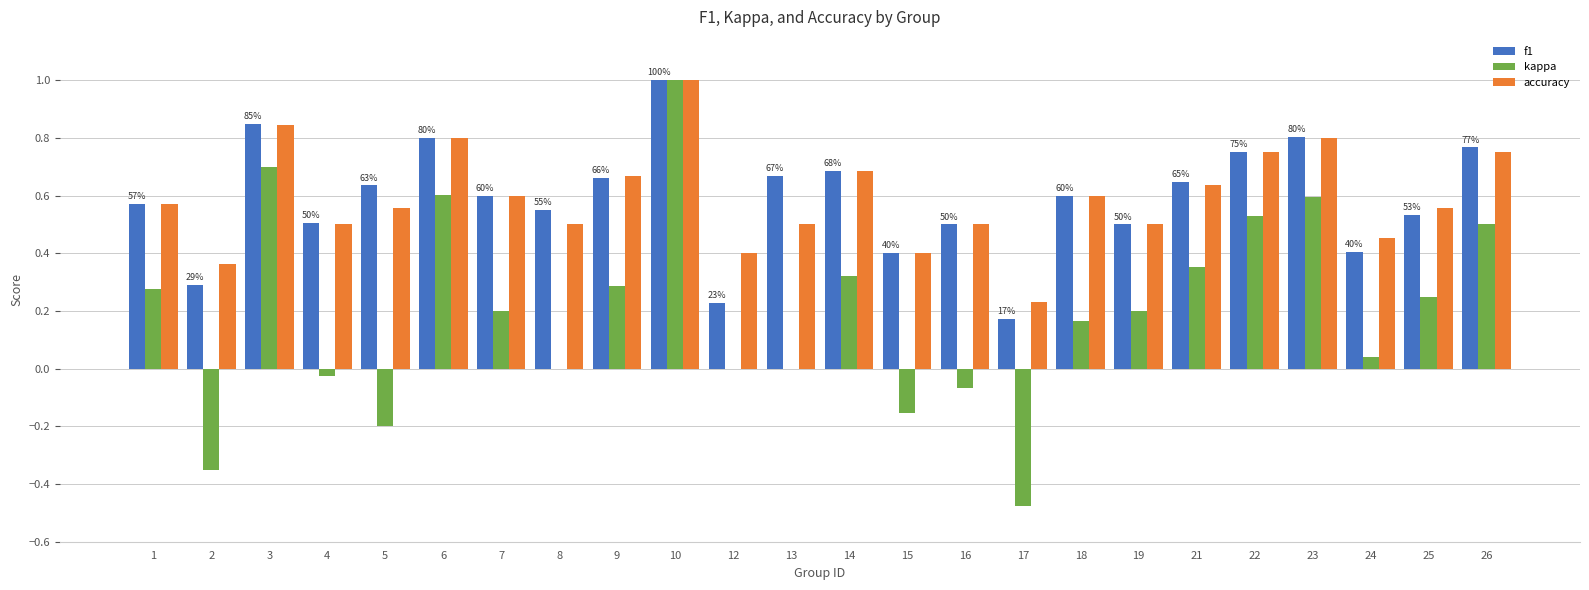

How many distinct data groups are displayed?

3